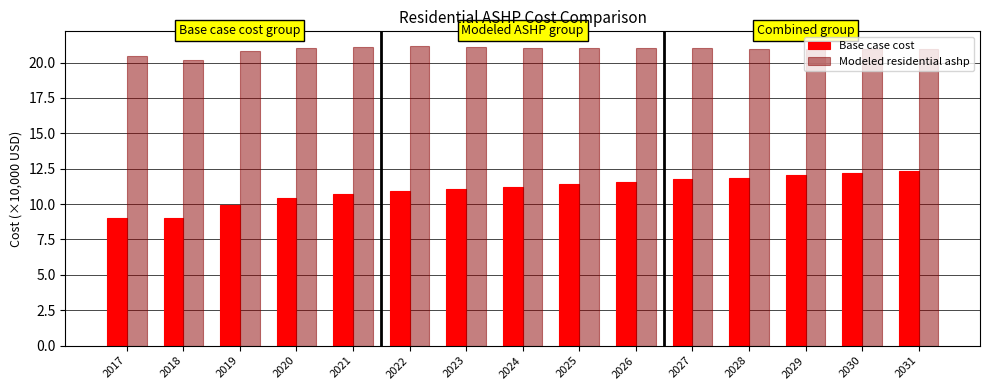

List the series in order of their peak value, lowest first.

Base case cost, Modeled residential ashp